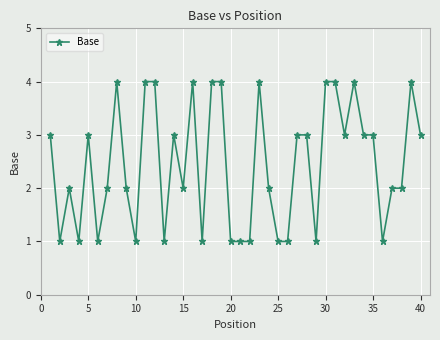

What is the difference between the second highest and minimum values?

3